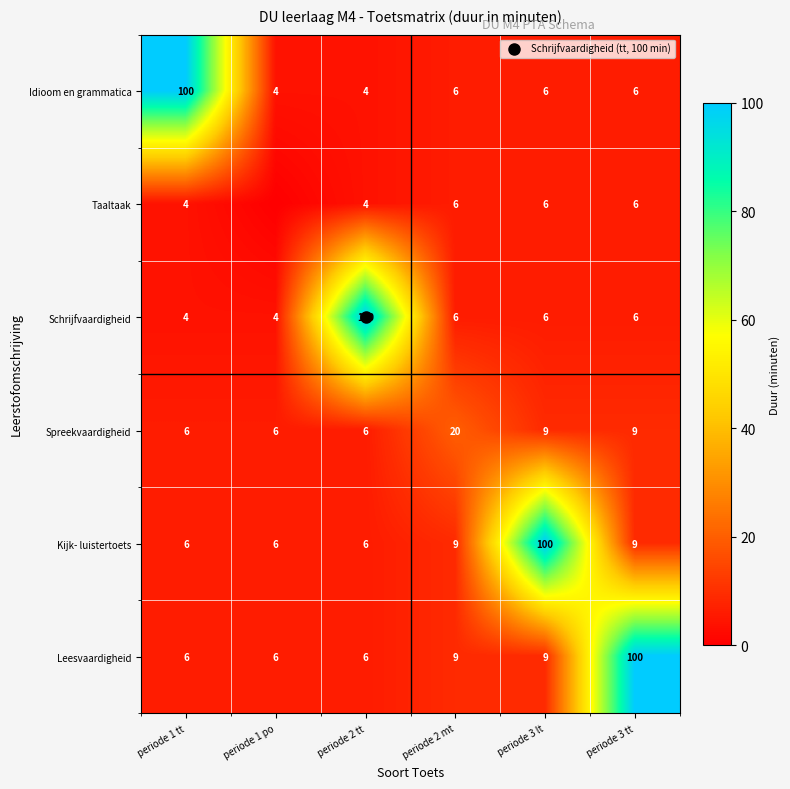

How many data points does each series have?

6